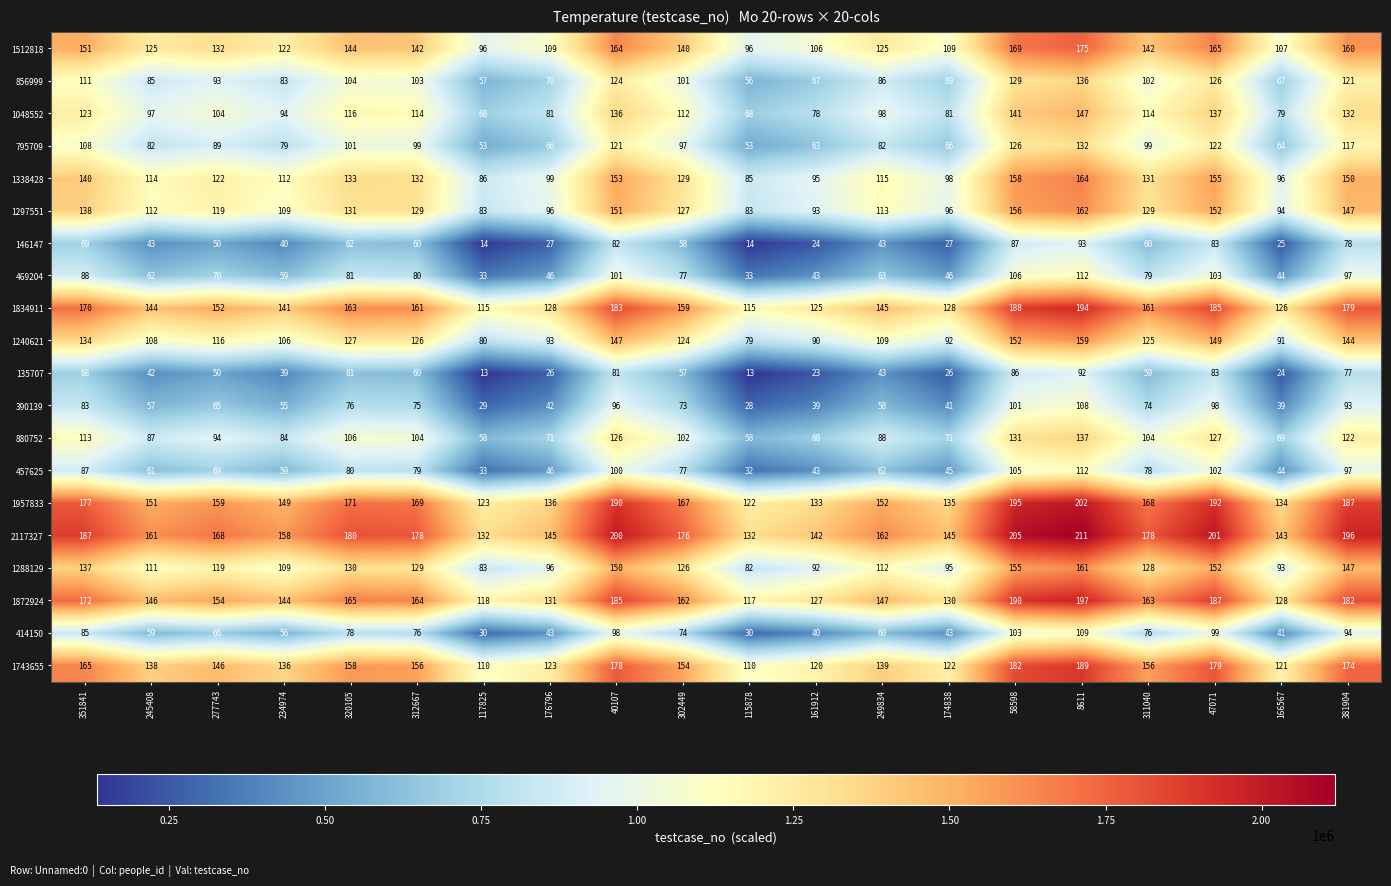

How many categories are shown in the chart?

20